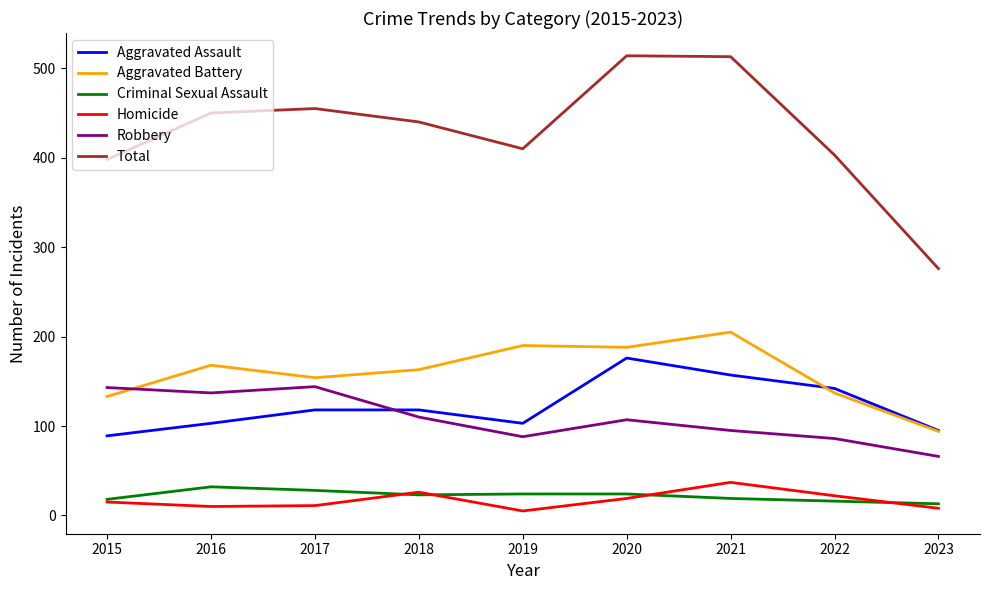

True or false: Aggravated Assault and Criminal Sexual Assault intersect in this chart.

False